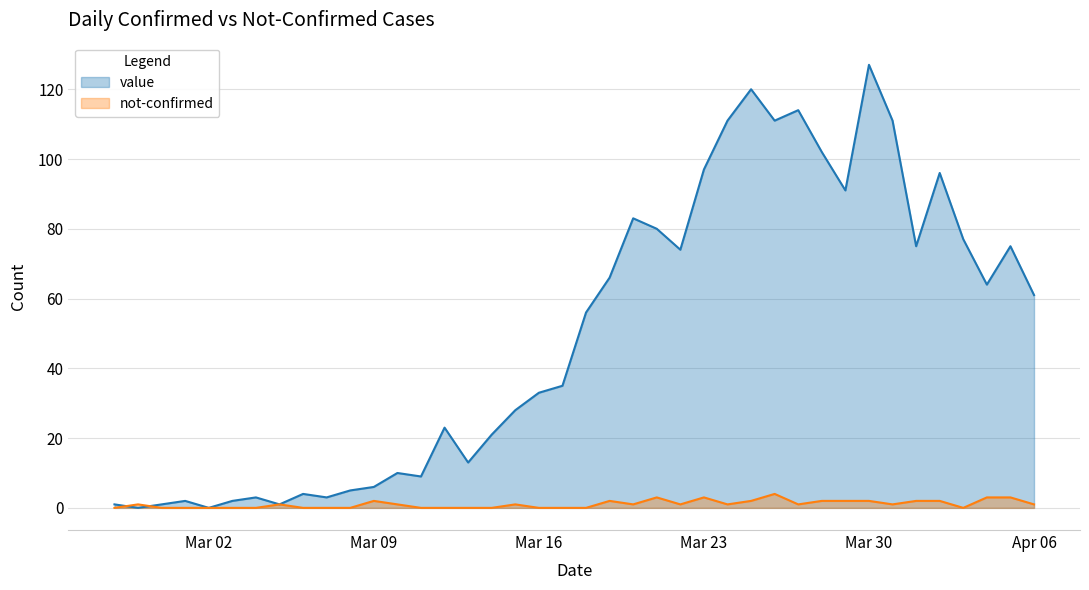

At which category is the sum across all series the highest?

Mar 30